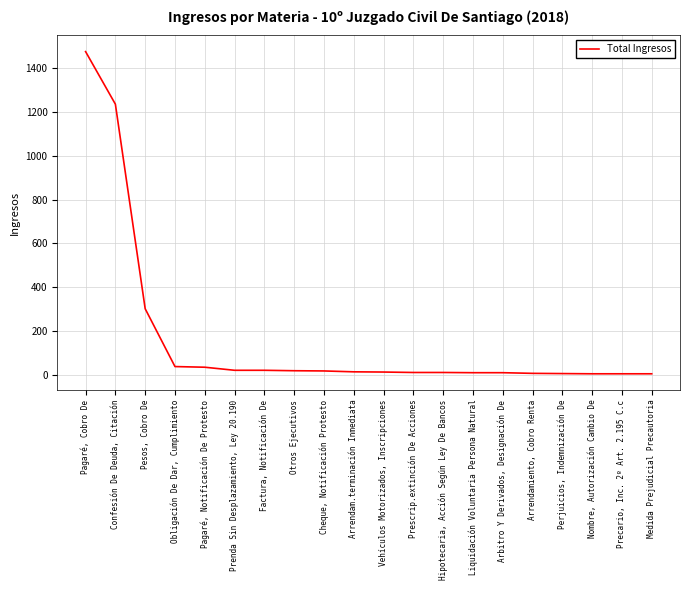

True or false: the data shows 35 at Pagaré, Notificación De Protesto.

True